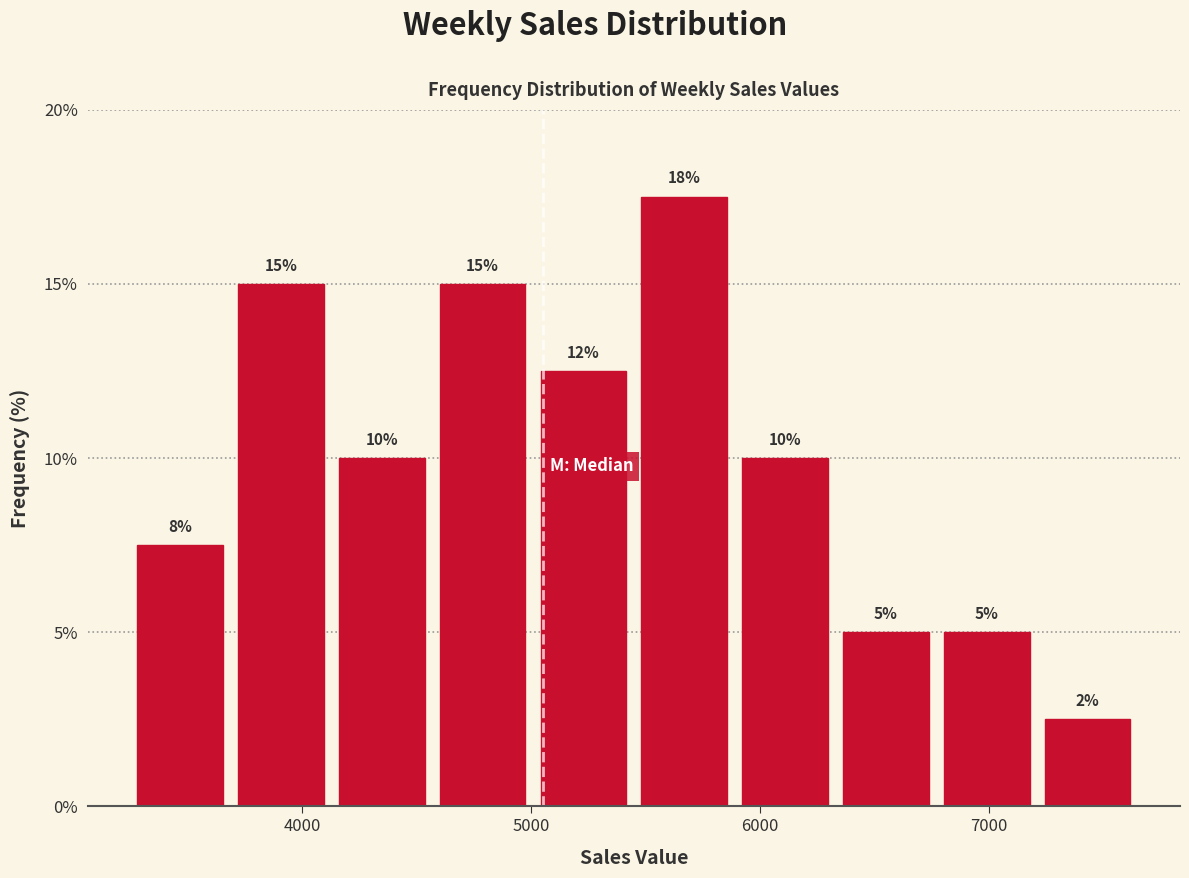

Which range on the x-axis has the tallest bar?

5400 to 5900